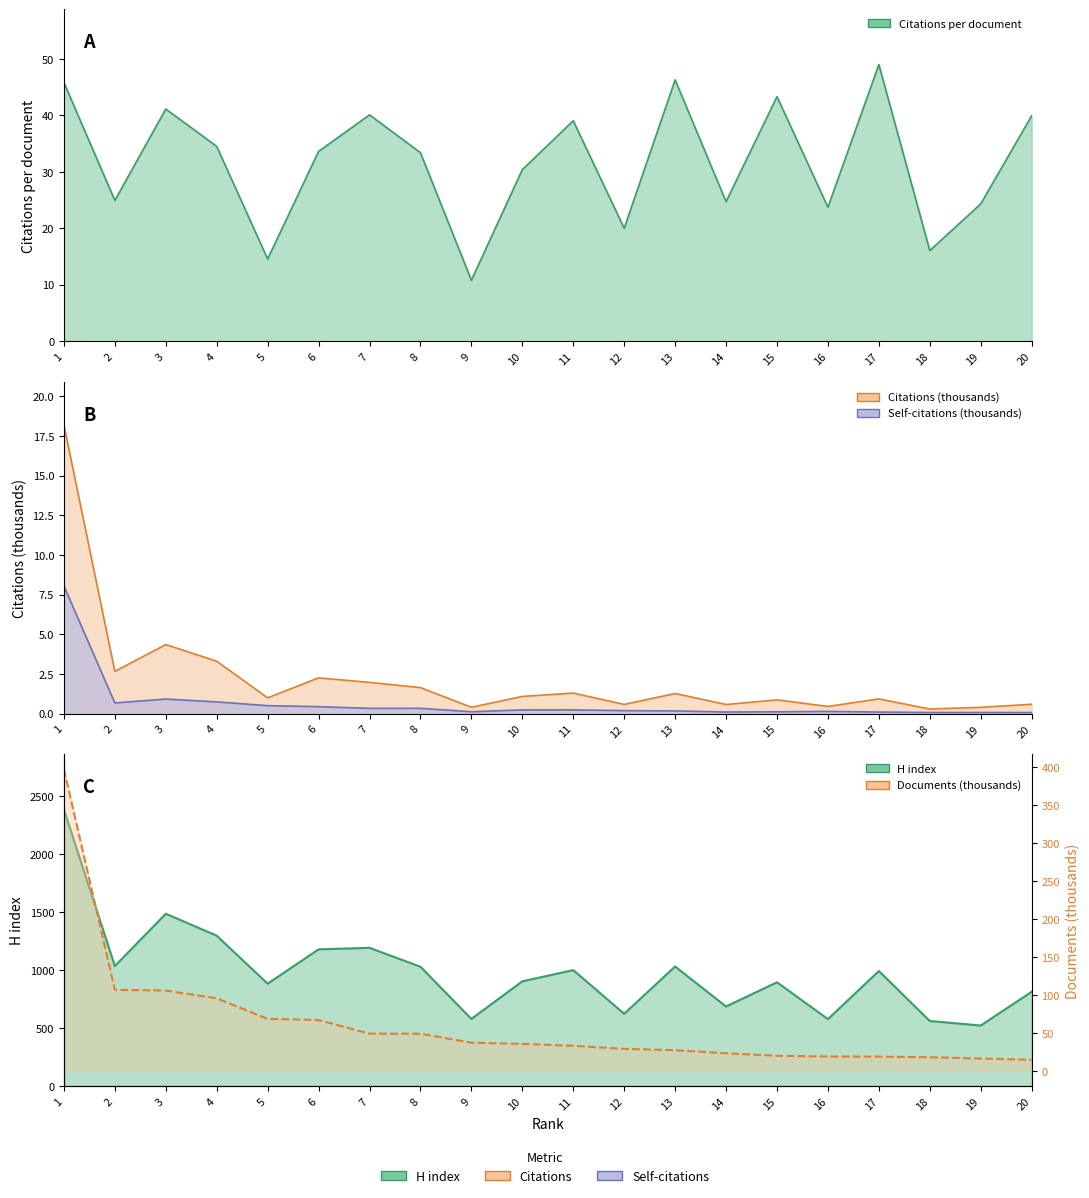

True or false: H index and Citations per document intersect in this chart.

False